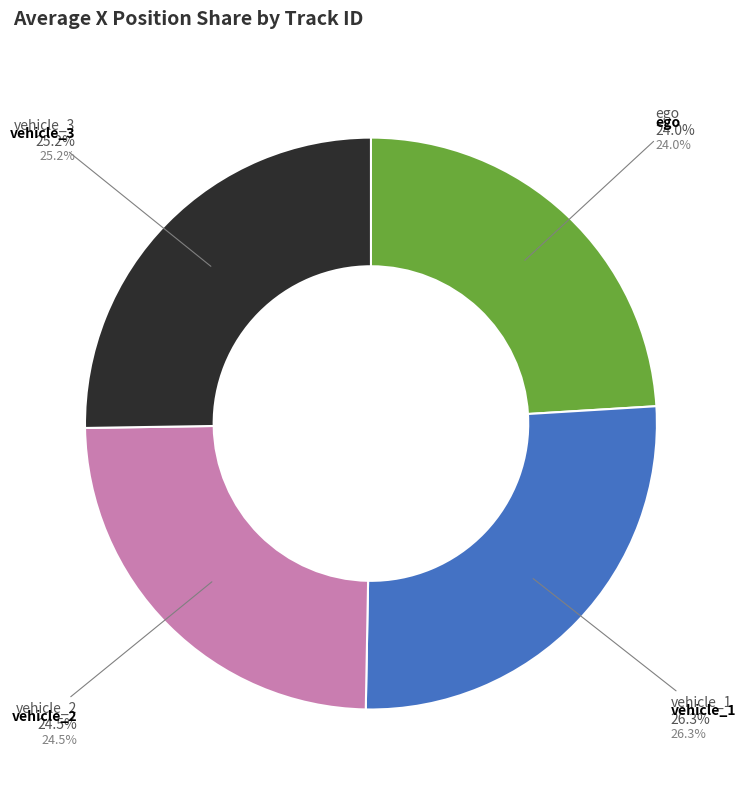

Is there any slice that represents more than half of the pie?

No